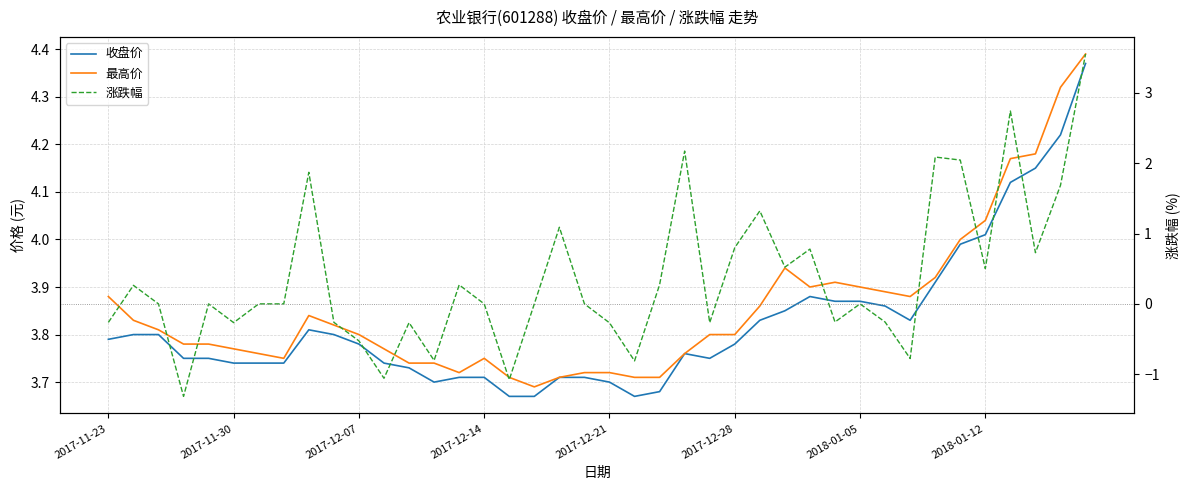

True or false: 最高价 and 涨跌幅 intersect in this chart.

False